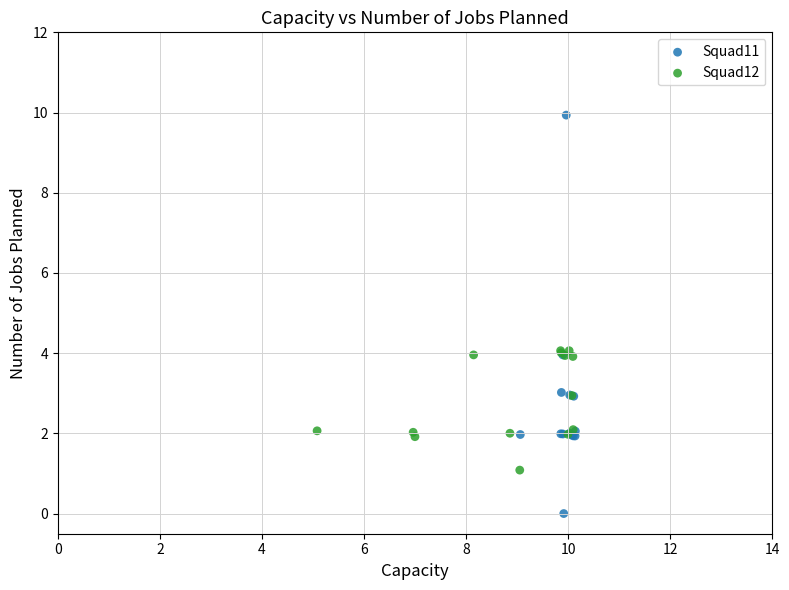

Which series has the largest Y range (max minus min)?

Squad11